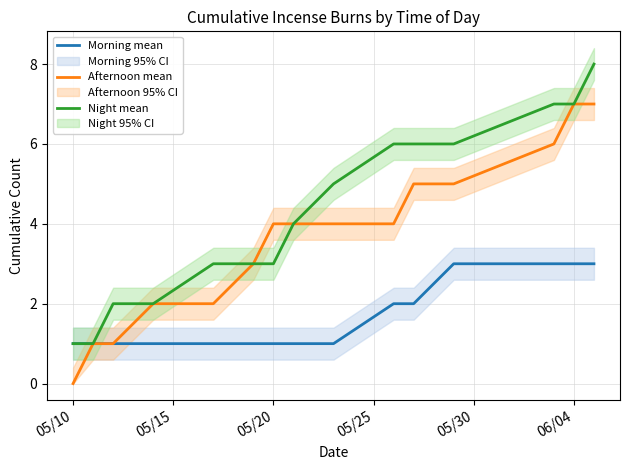

What is the difference between the maximum and minimum values in the Night mean series?

7